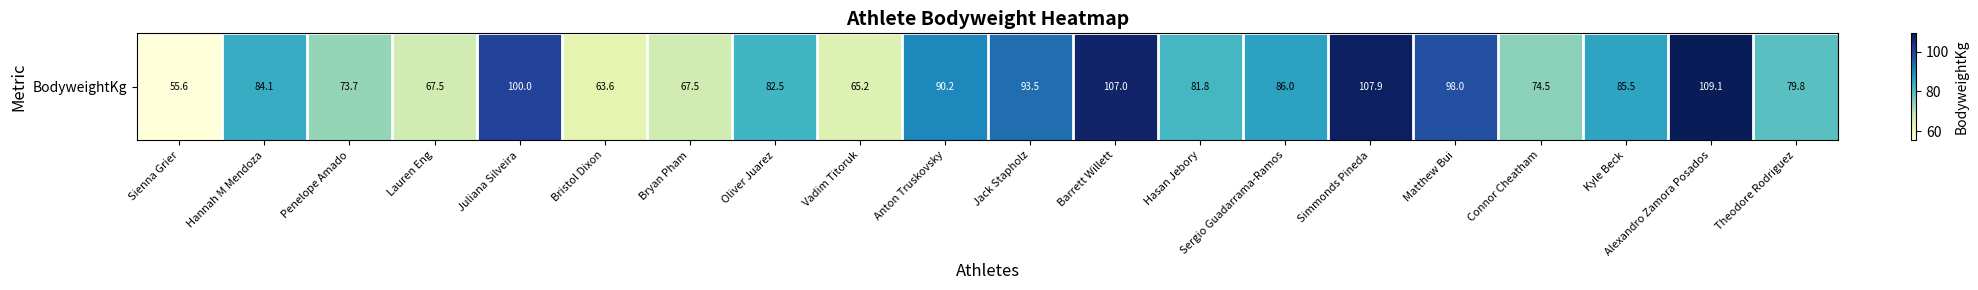

What is the average value?

83.7